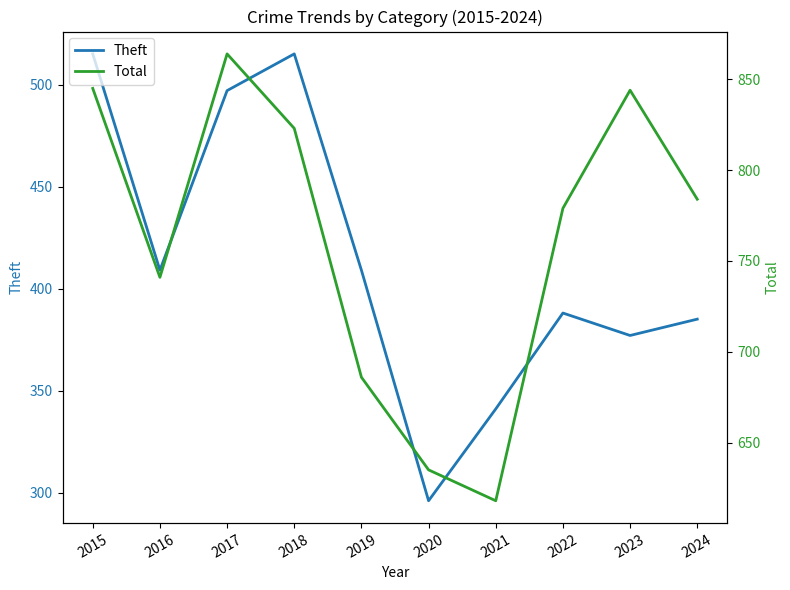

What is the value of the Theft point at the 8th from the left?

388